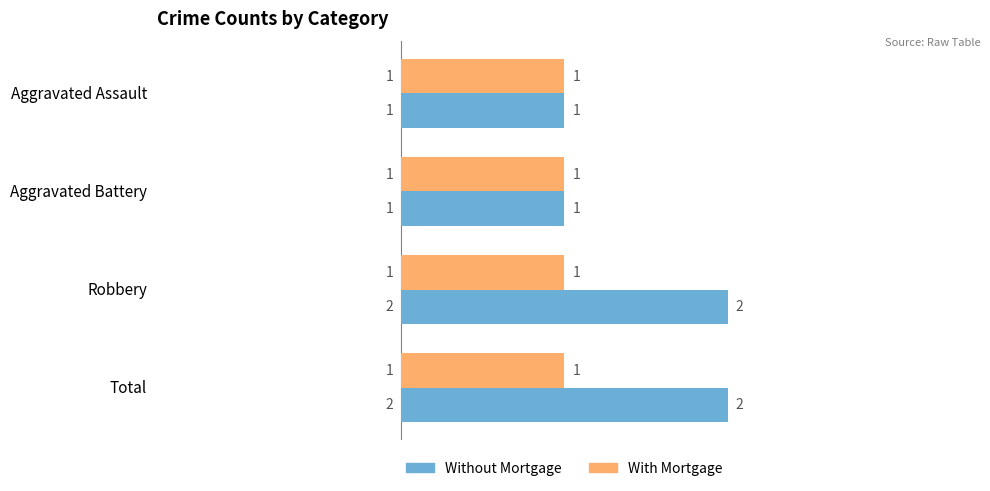

What is the sum of all With Mortgage values?

4